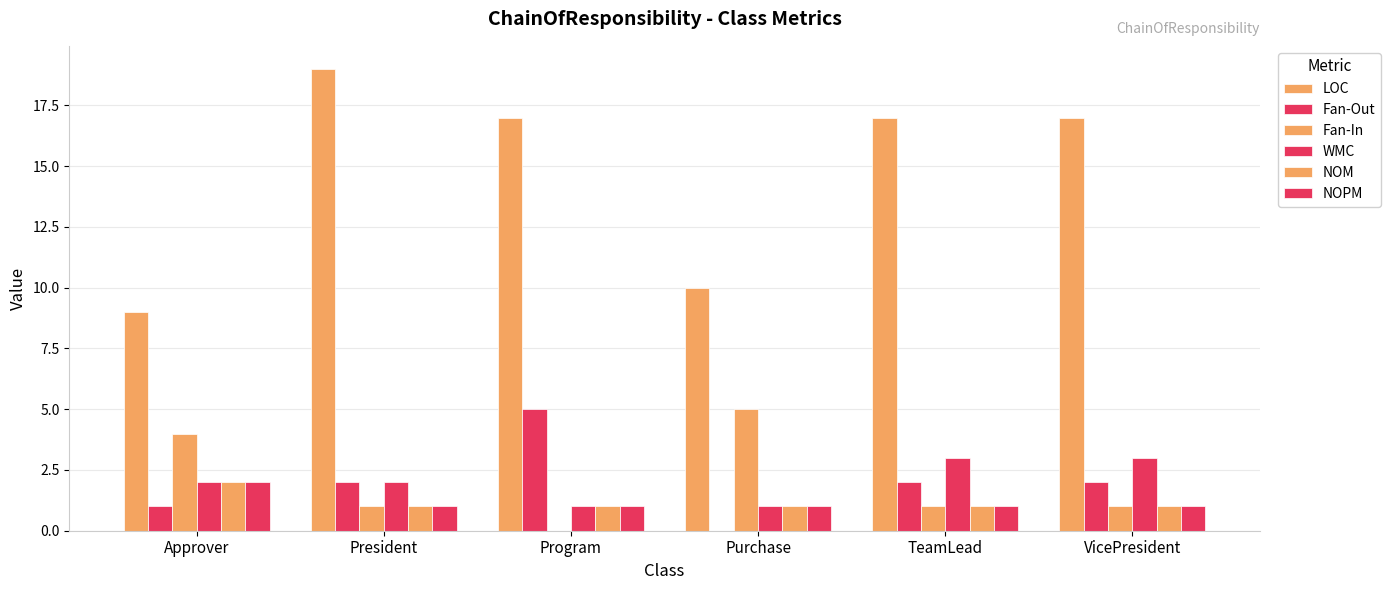

At which label is LOC closest to 14?

Program